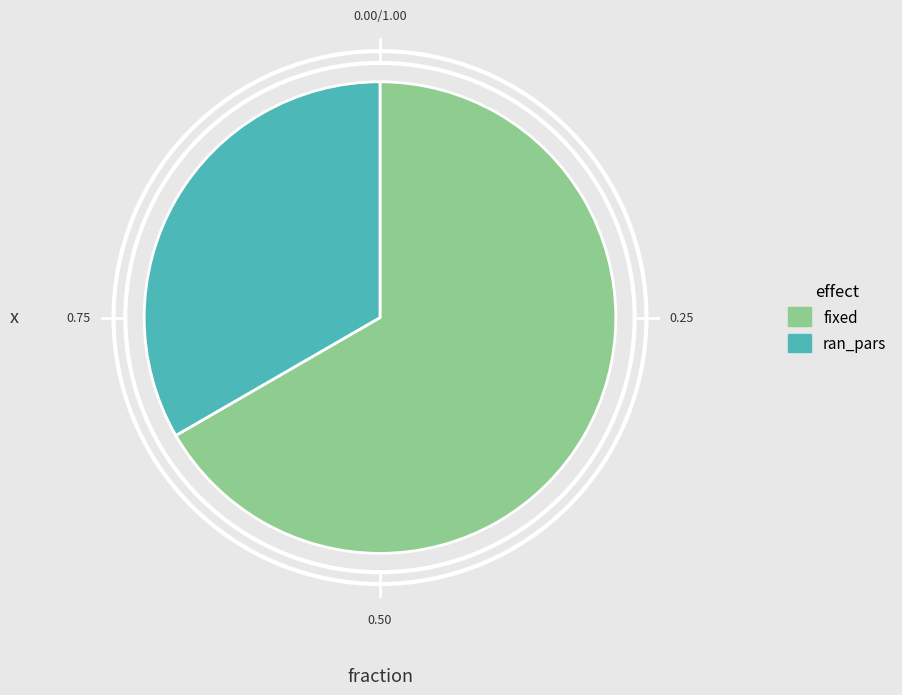

Does fixed account for over 50% of the chart?

Yes